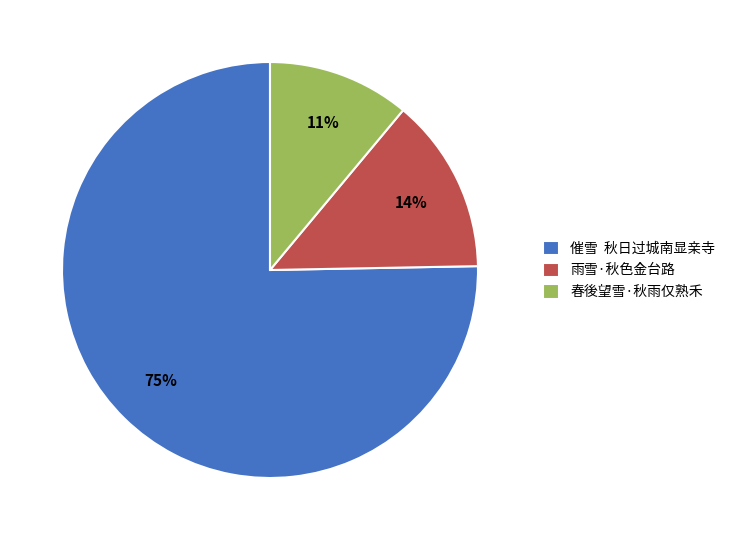

Rank the categories by value from lowest to highest.

春後望雪·秋雨仅熟禾, 雨雪·秋色金台路, 催雪 秋日过城南显亲寺